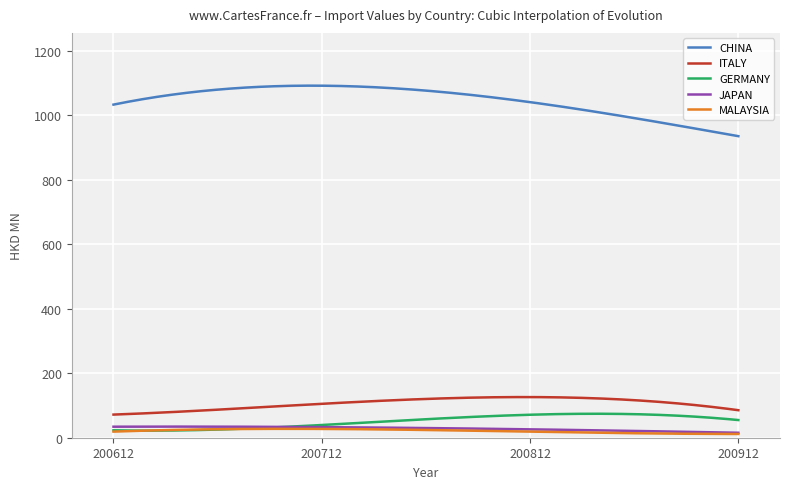

What is the greatest value displayed?

1091.6